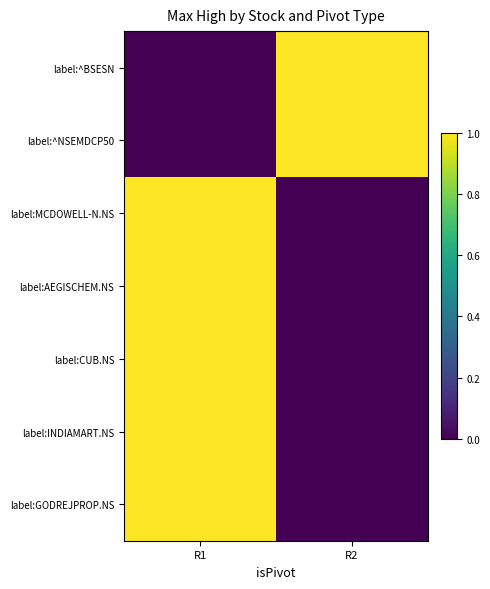

At how many categories does at least one series exceed 0?

2